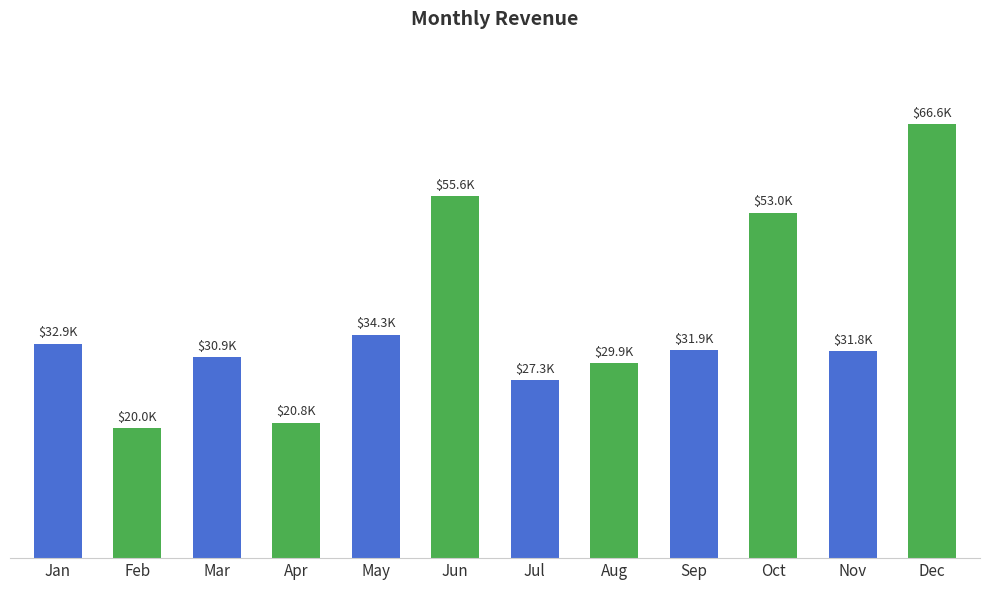

At which label does the data first exceed 31949?

Jan